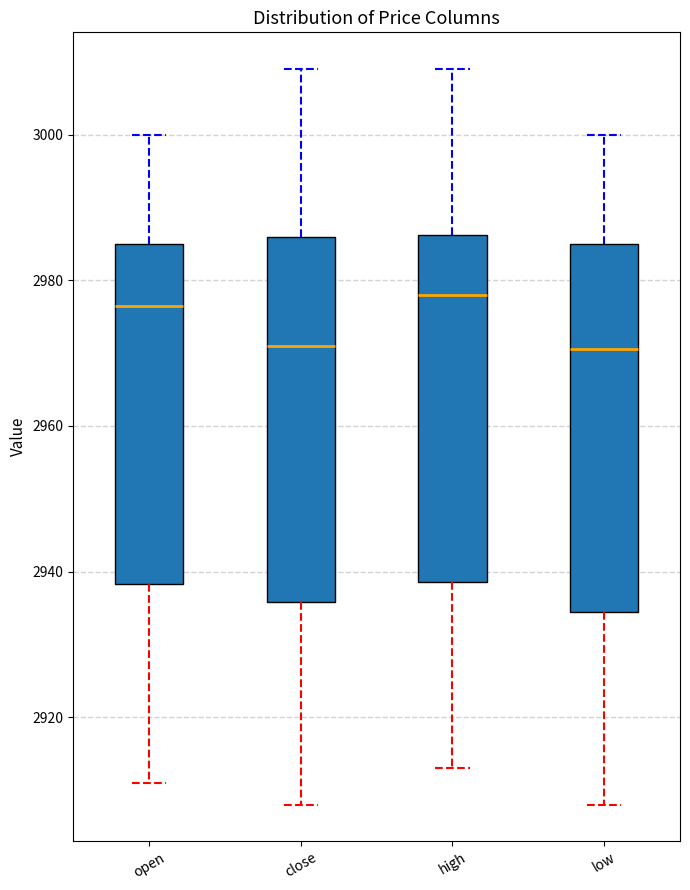

Reading left to right, transcribe this box plot: for each box, give where its median line is, the range the box spans, and where its two whiskers end, as read against the y-axis. The values are not printed on the chart, so give them approximately, as read against the axis.

open: median 2976, box 2938 to 2986, whiskers 2912 to 3000
close: median 2972, box 2936 to 2986, whiskers 2908 to 3010
high: median 2978, box 2938 to 2986, whiskers 2914 to 3010
low: median 2970, box 2934 to 2986, whiskers 2908 to 3000